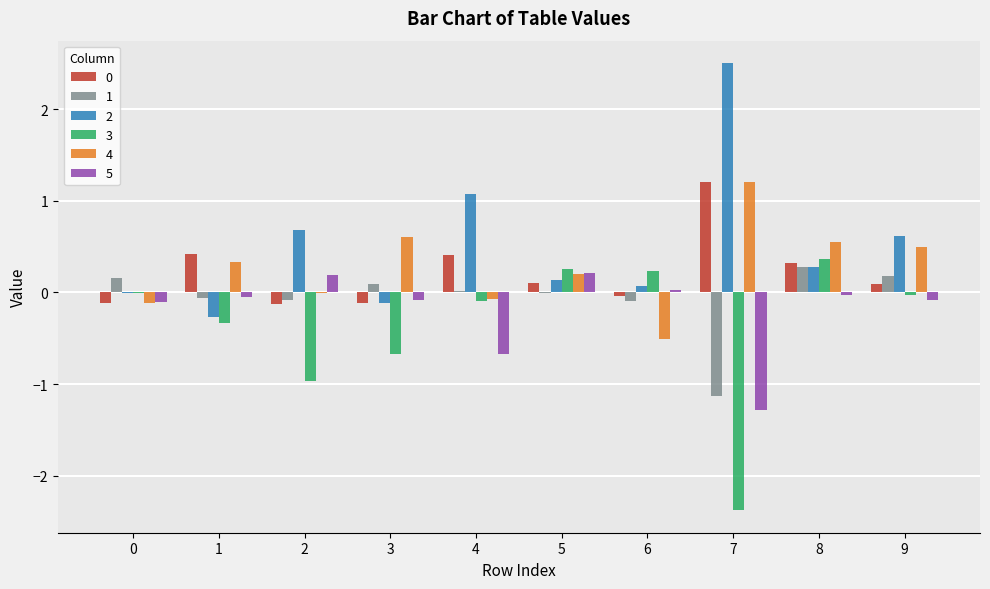

What is the total value across all series at 9?

1.3